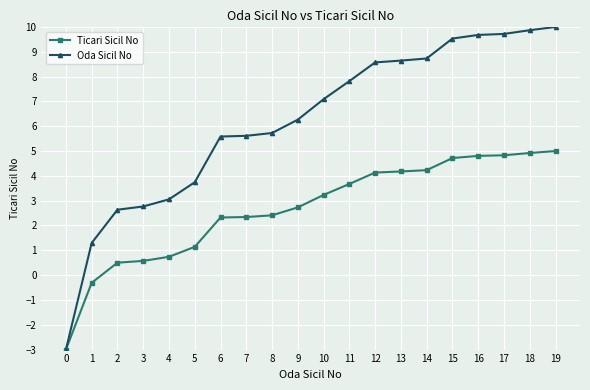

What is the minimum value for Oda Sicil No?

-3.0